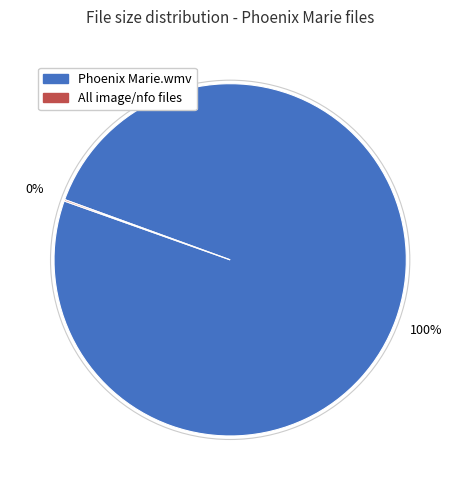

Is there a majority slice in this chart?

Yes